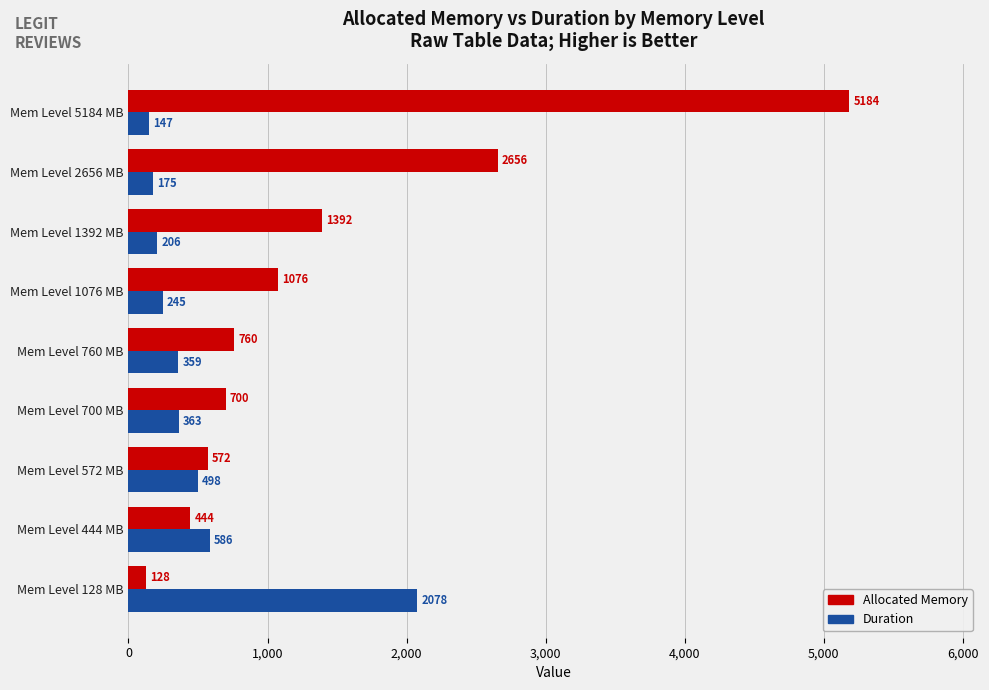

How many distinct data groups are displayed?

2